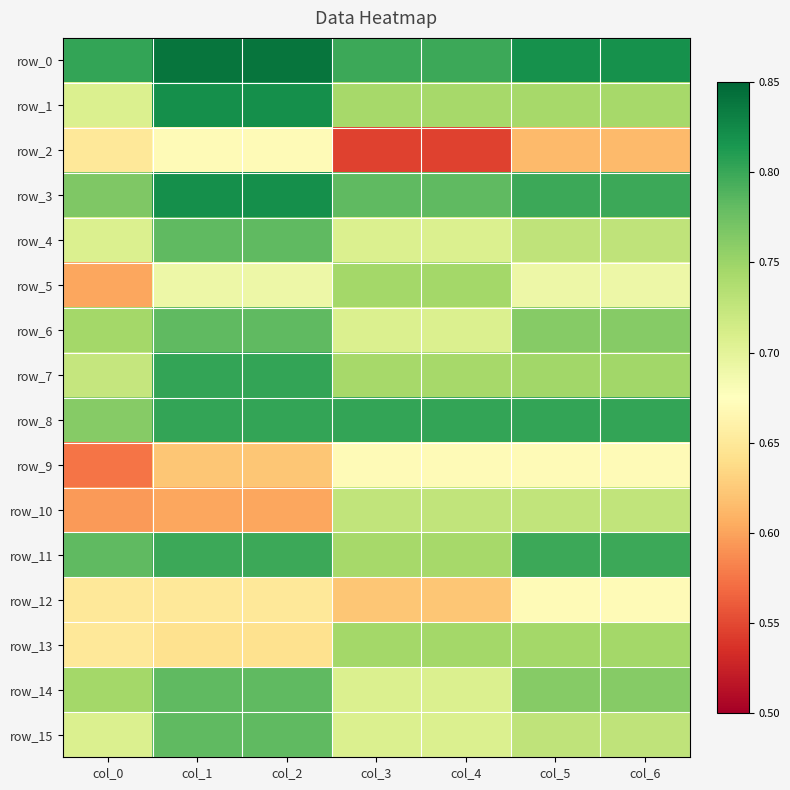

What is the sum of the row_12 values at col_2 and col_5?

1.3